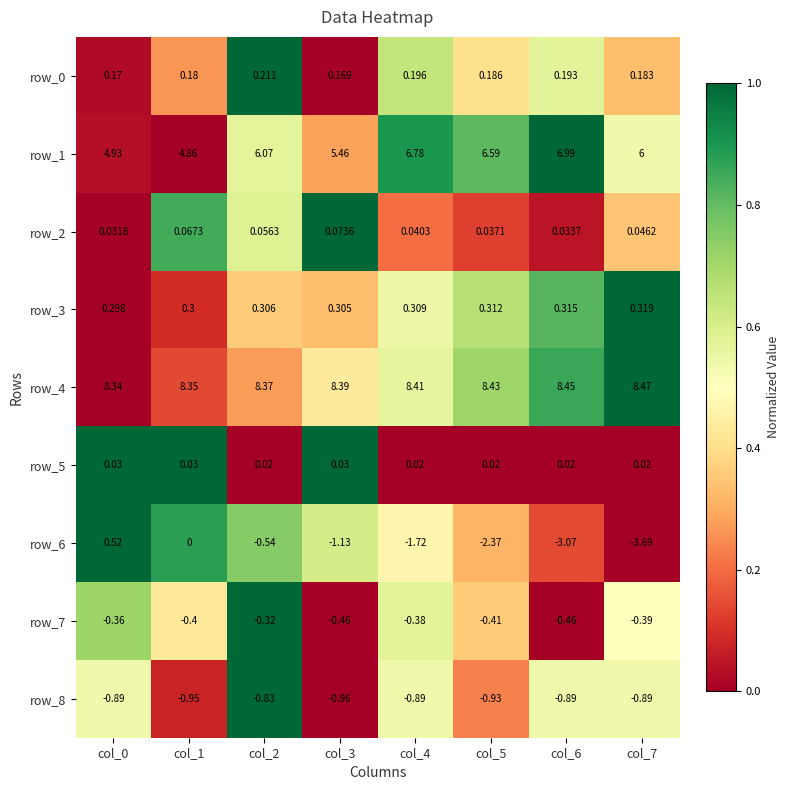

True or false: row_6 has a value of 0.3 at col_3.

False